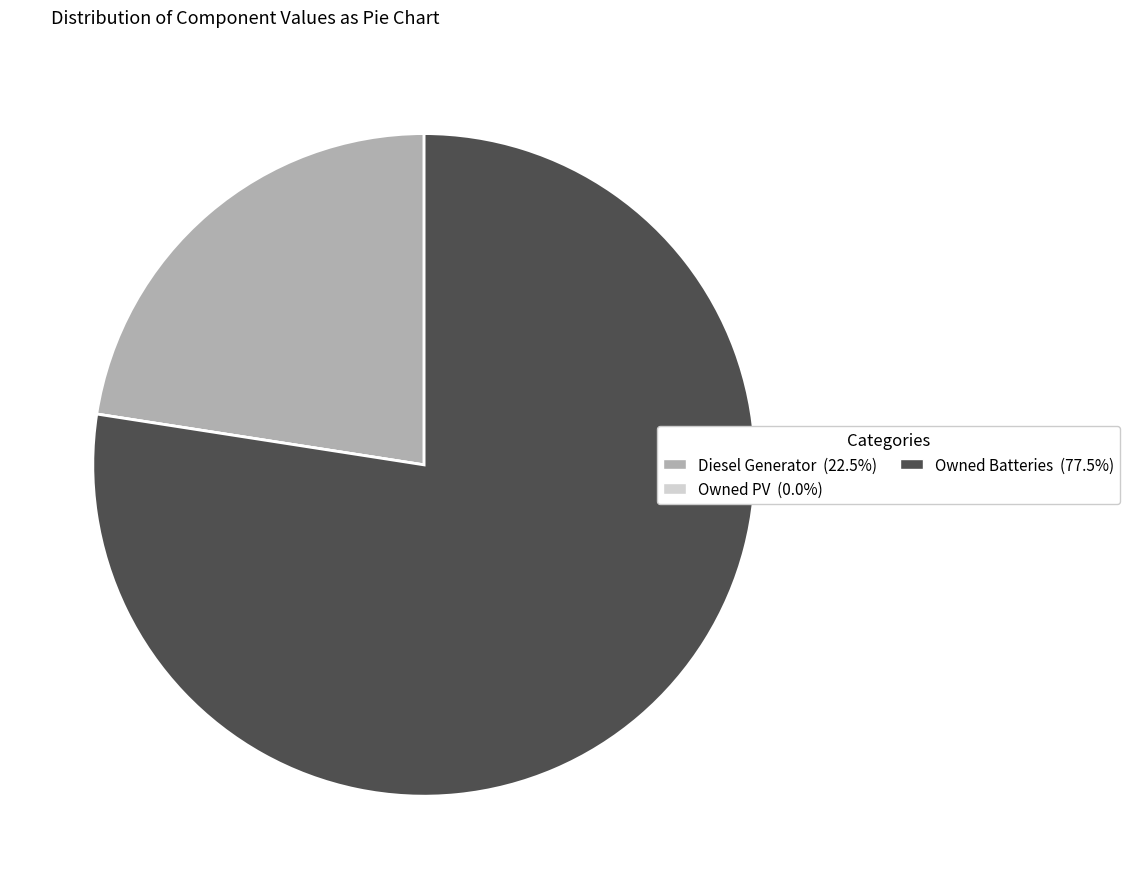

What is the largest slice in the pie chart?

Owned Batteries